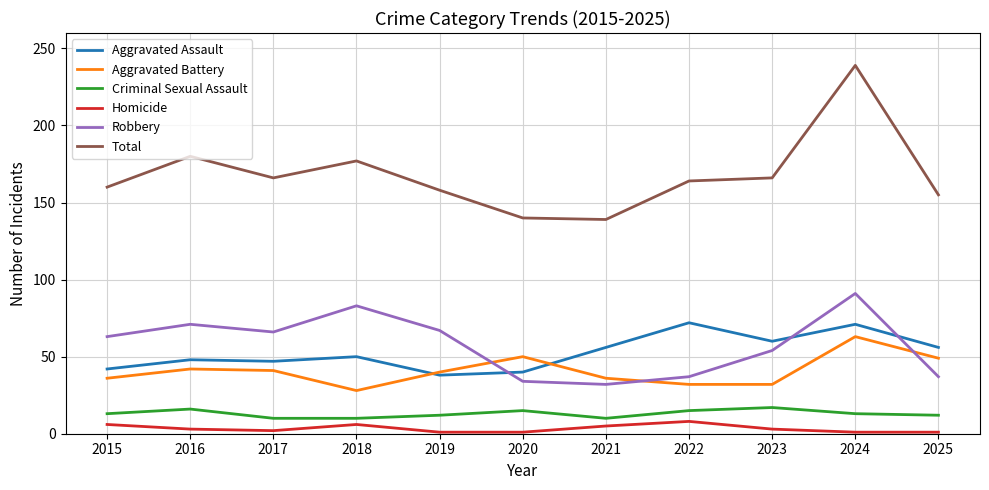

True or false: Aggravated Assault and Homicide cross at least once.

False